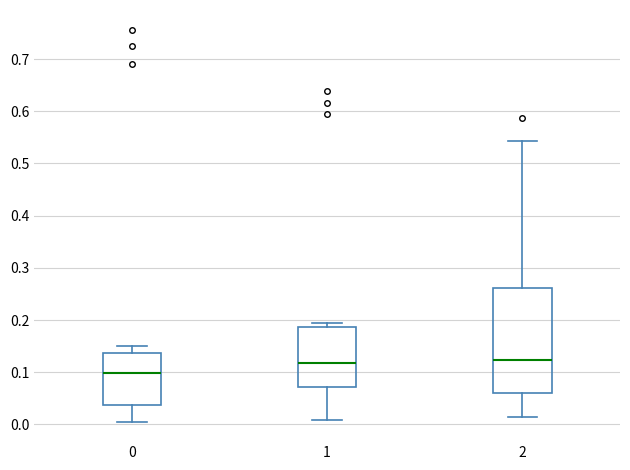

Reading left to right, transcribe this box plot: for each box, give where its median line is, the range the box spans, and where its two whiskers end, as read against the y-axis. The values are not printed on the chart, so give them approximately, as read against the axis.

0: median 0.10, box 0.04 to 0.14, whiskers 0.01 to 0.15
1: median 0.12, box 0.07 to 0.19, whiskers 0.01 to 0.19 (just above the box's upper edge)
2: median 0.12, box 0.06 to 0.26, whiskers 0.01 to 0.54